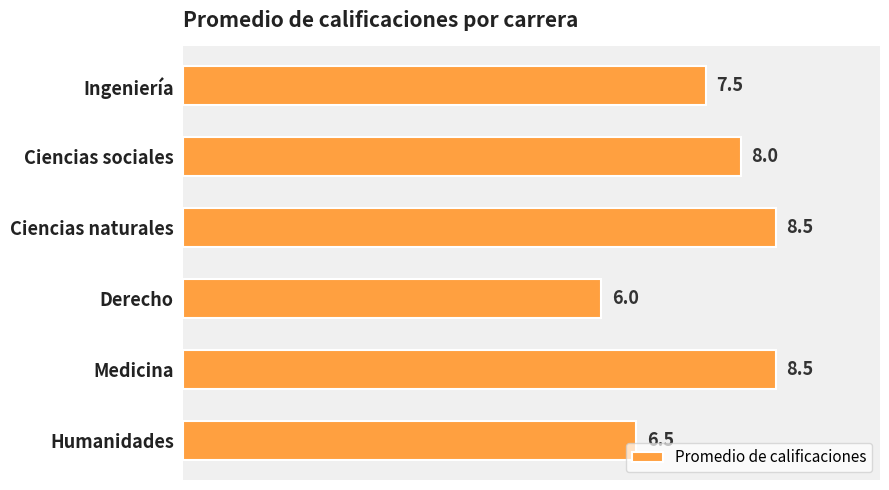

What is the sum of all values?

45.0